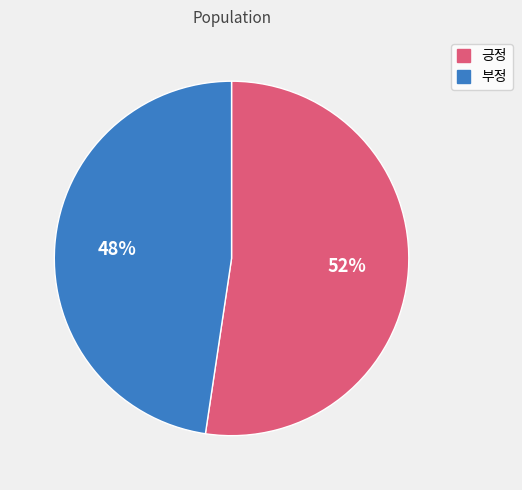

Count the number of slices in the pie.

2